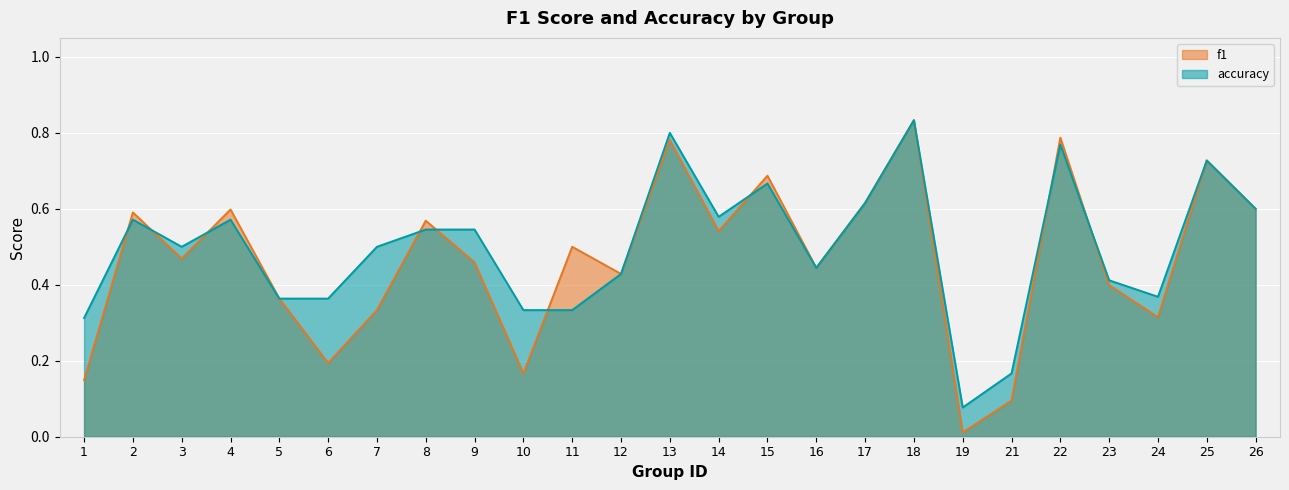

How many interior local valleys does the accuracy series have?

5